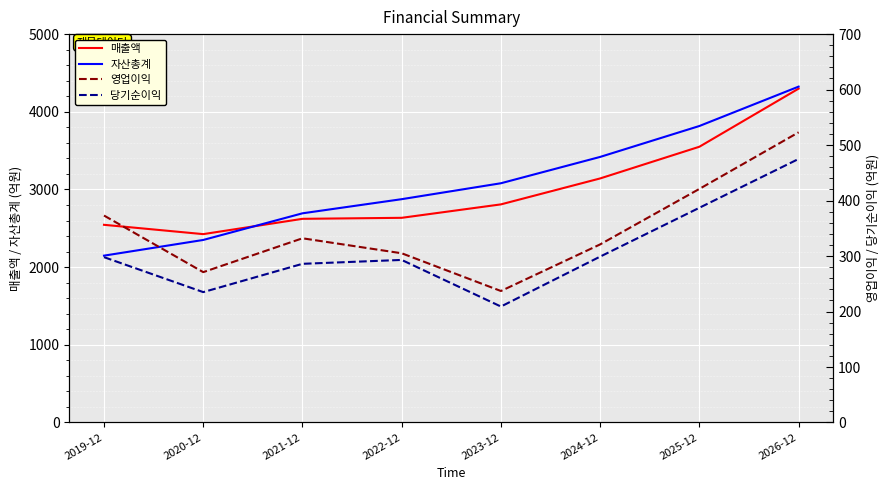

At which label does 당기순이익 first exceed 298?

2024-12